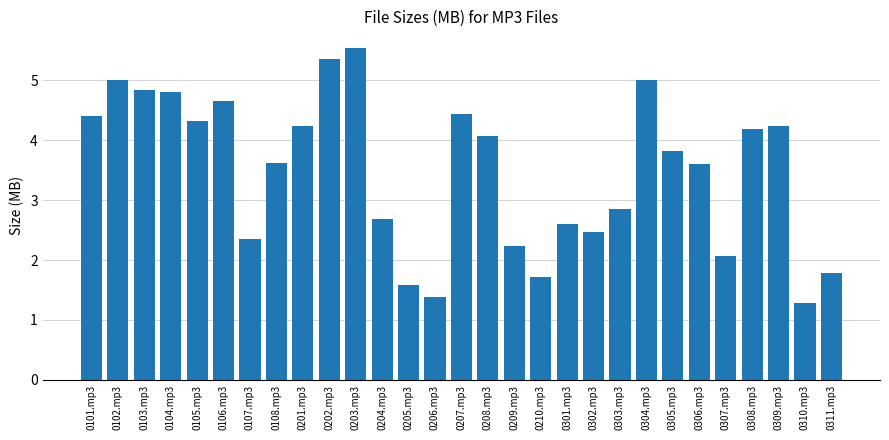

Which has a higher value, 0203.mp3 or 0103.mp3?

0203.mp3